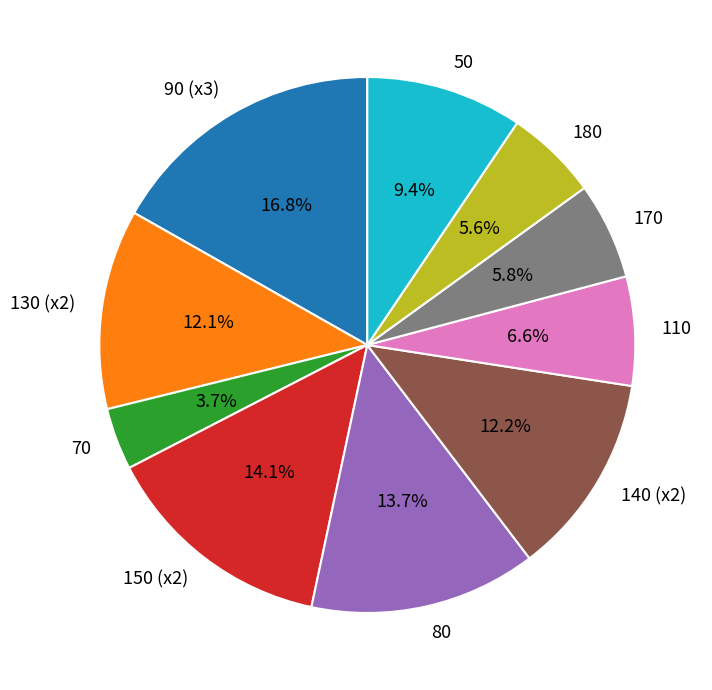

How many slices are in this pie chart?

10